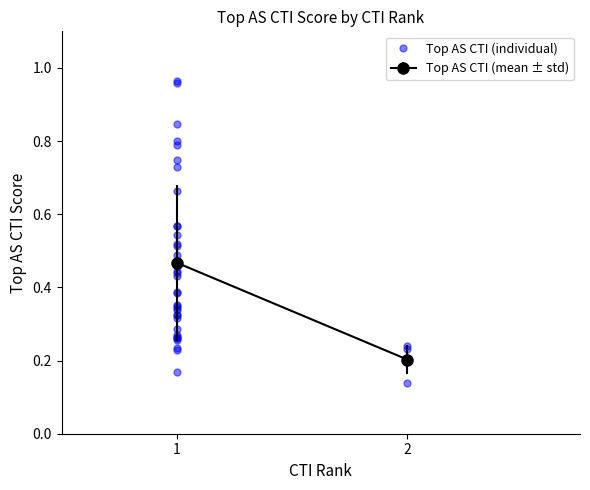

What is the value of the 4th point from the left?

0.4